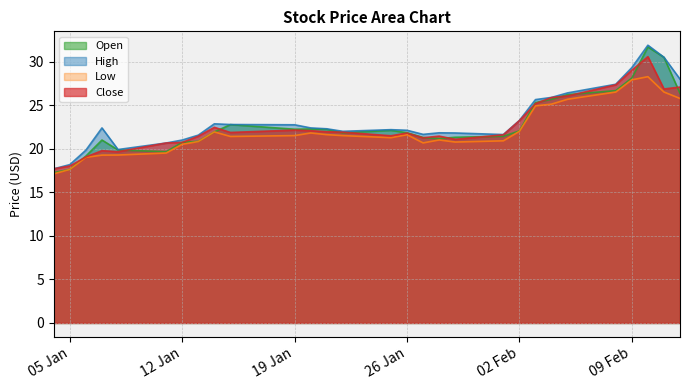

Which label corresponds to the largest value in the chart?

2021-02-10